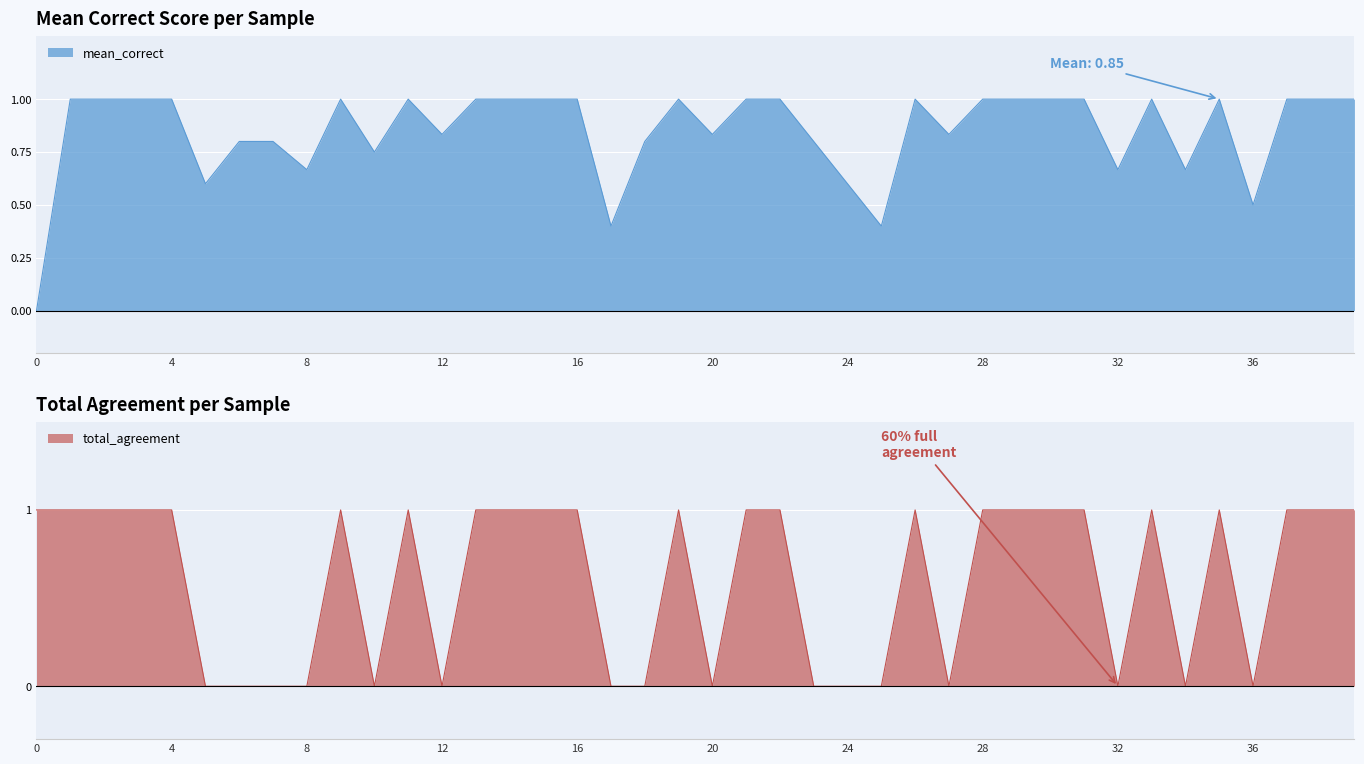

Which series has the largest total across all categories?

mean_correct